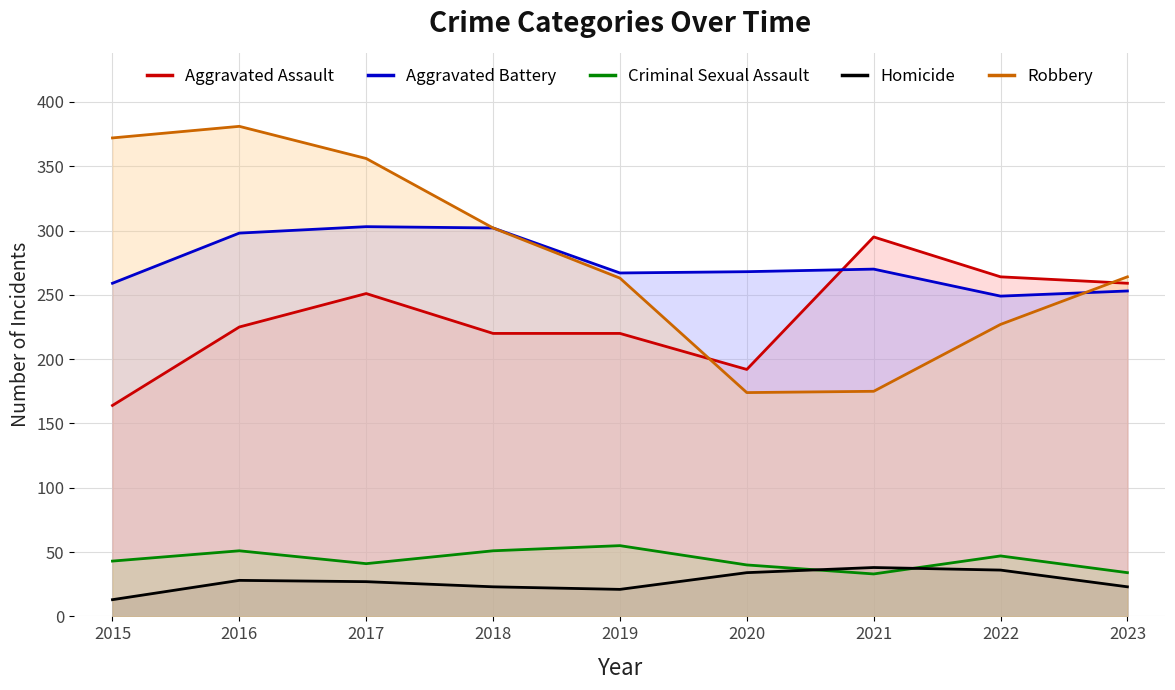

True or false: Homicide has a value of 36 at 2022.

True